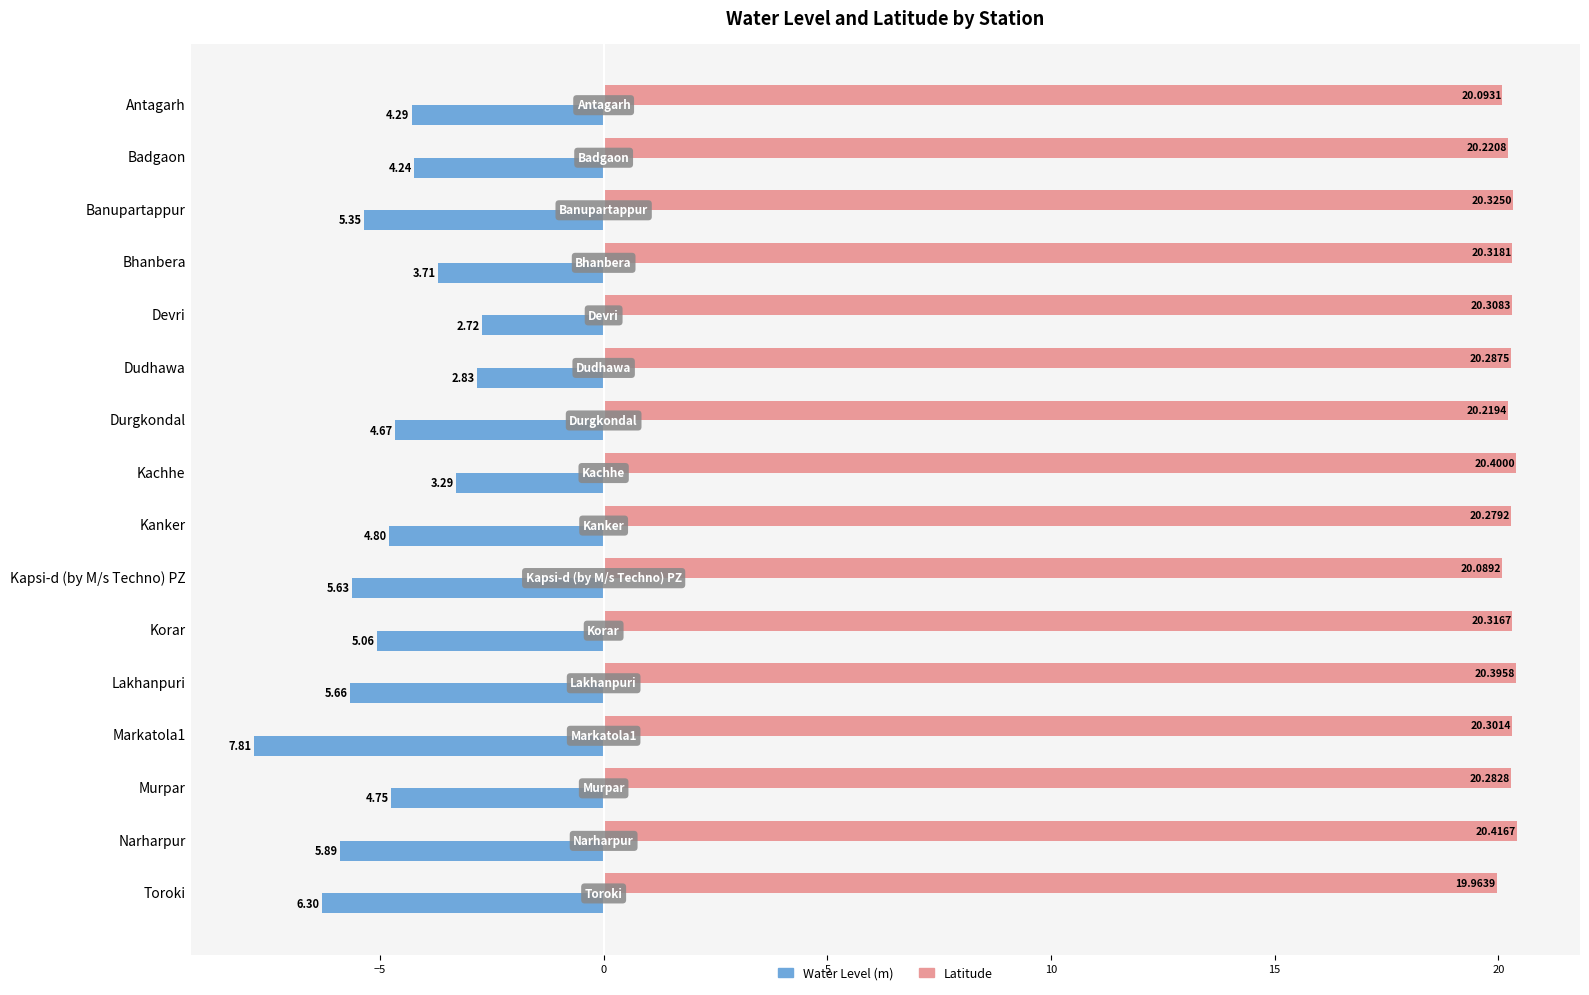

At which label is Water Level (m) closest to -5?

Korar